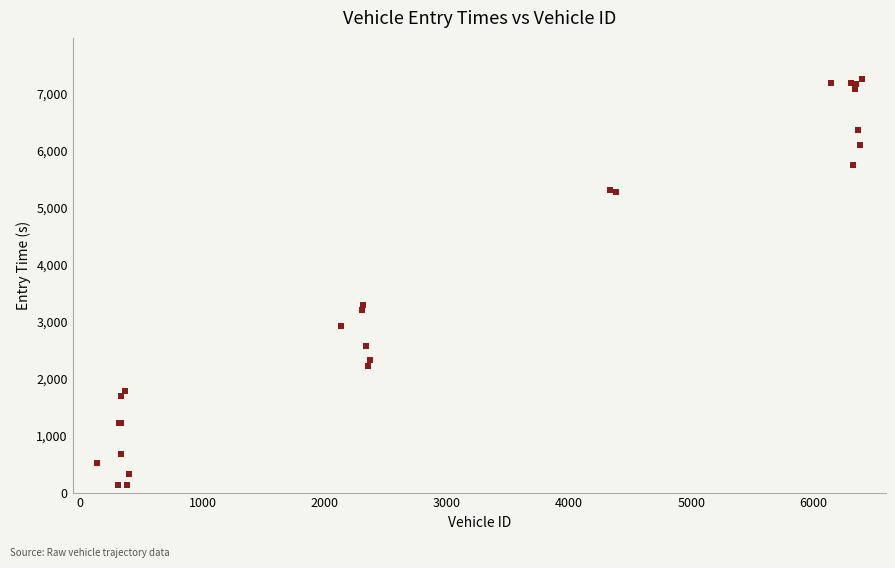

What Y value in the scatter plot is closest to 3694?

3293.8